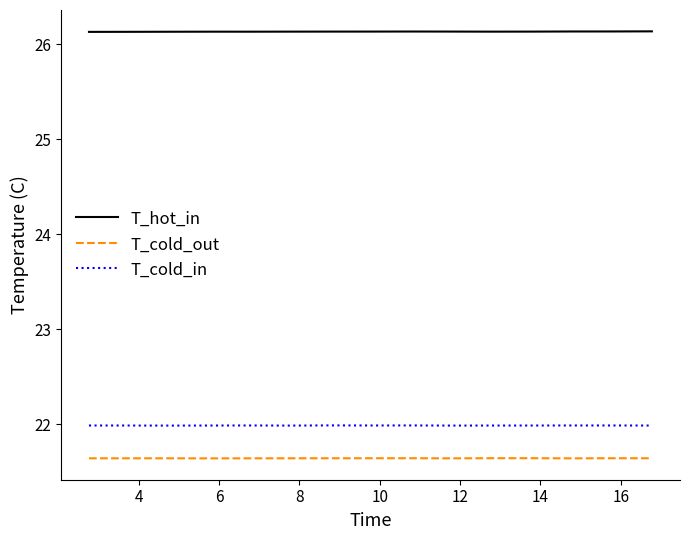

What is the smallest value displayed?

21.6